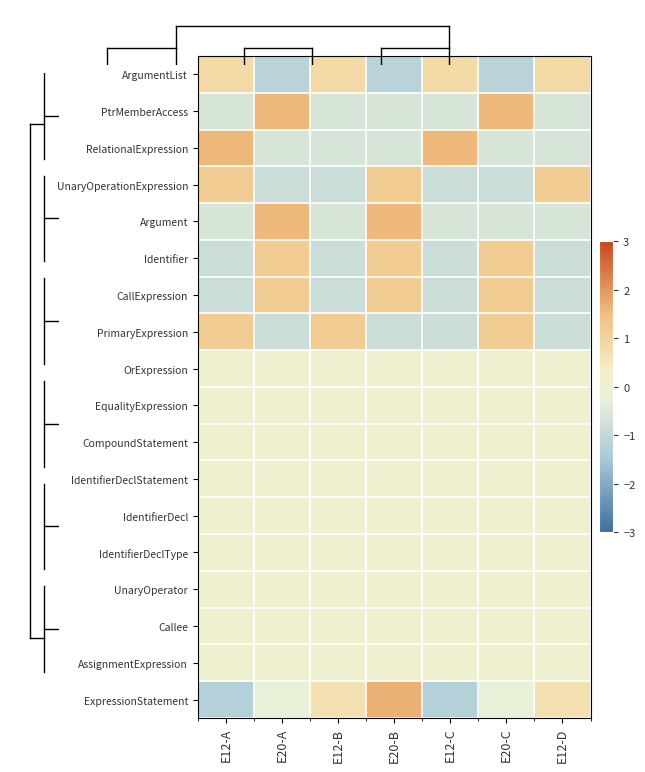

How many distinct data groups are displayed?

18